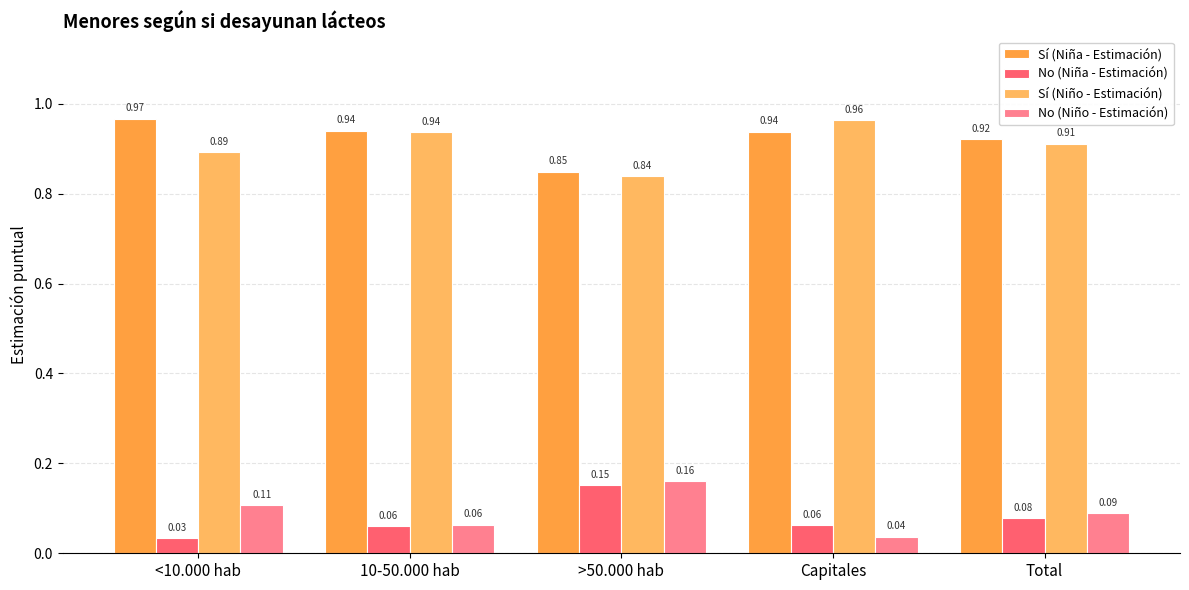

What is the difference between the highest and lowest values at >50.000 hab?

0.7